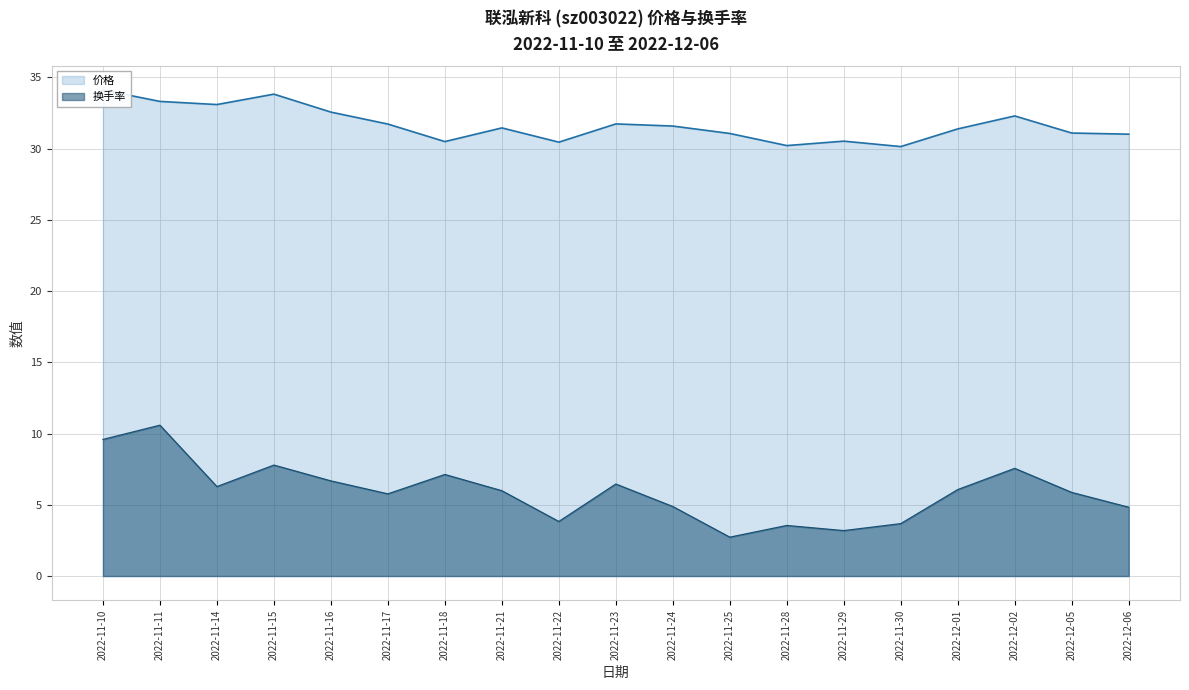

True or false: 换手率 and 价格 cross at least once.

False